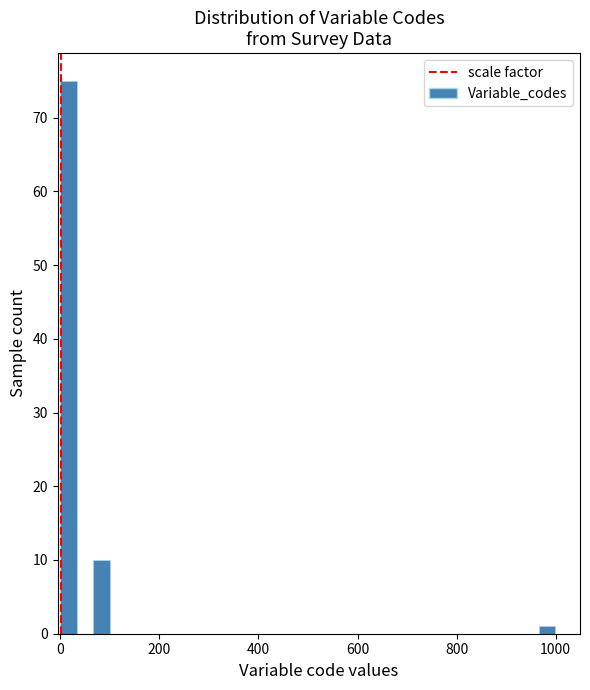

Around what value on the x-axis is the tallest bar? Give the approximate position of its centre, as read against the axis.

20